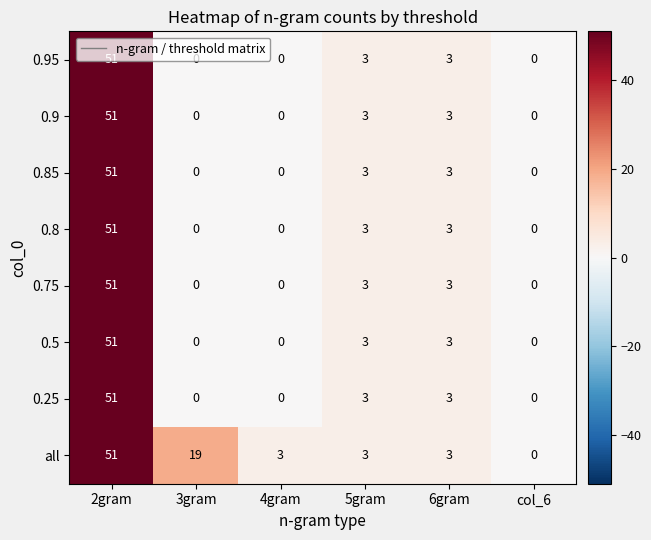

The 0.8 series shows -35 at 4gram. True or false?

False